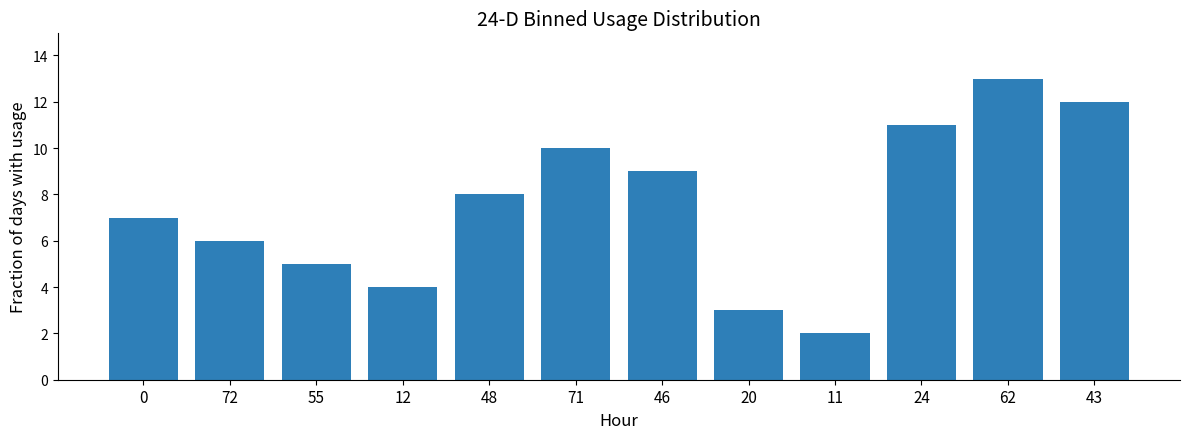

How many data points are less than 8?

6